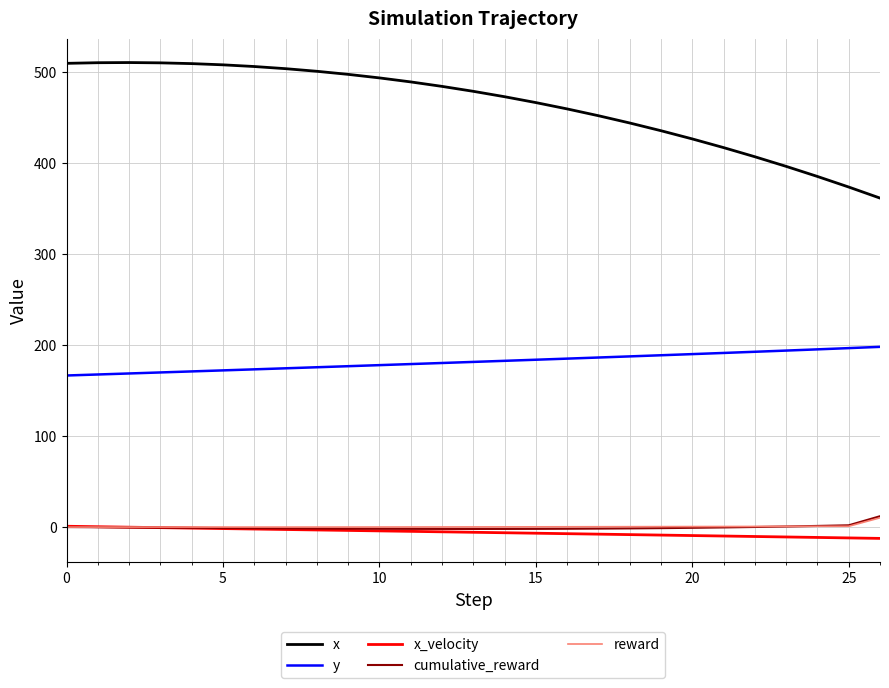

Which series has the largest range (max minus min)?

x